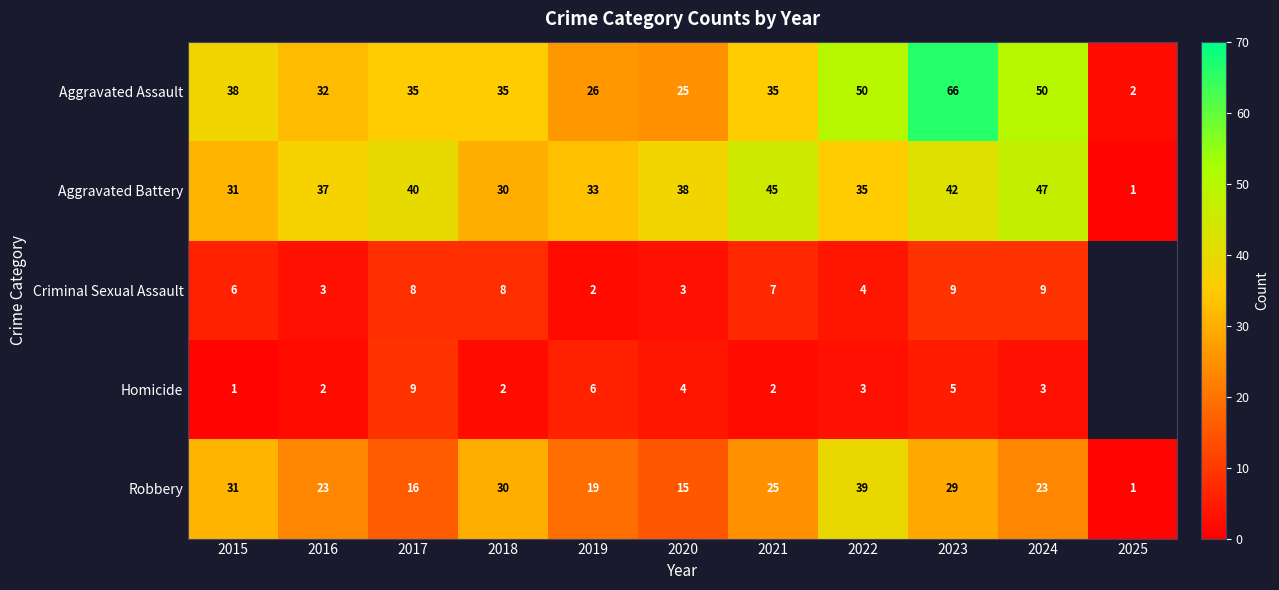

Is the value of Aggravated Battery at 2015 greater than the value of Aggravated Assault at 2016?

No